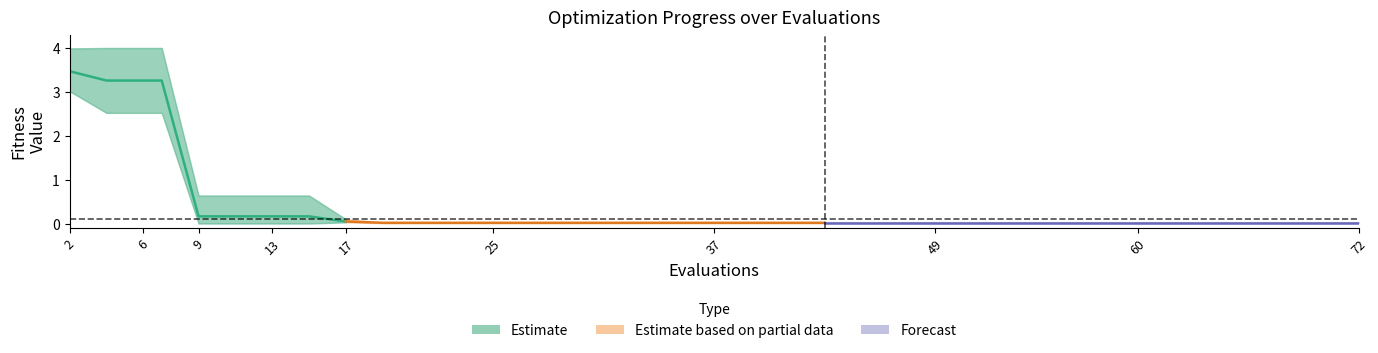

The value of best at 19 is 0.0. True or false?

True